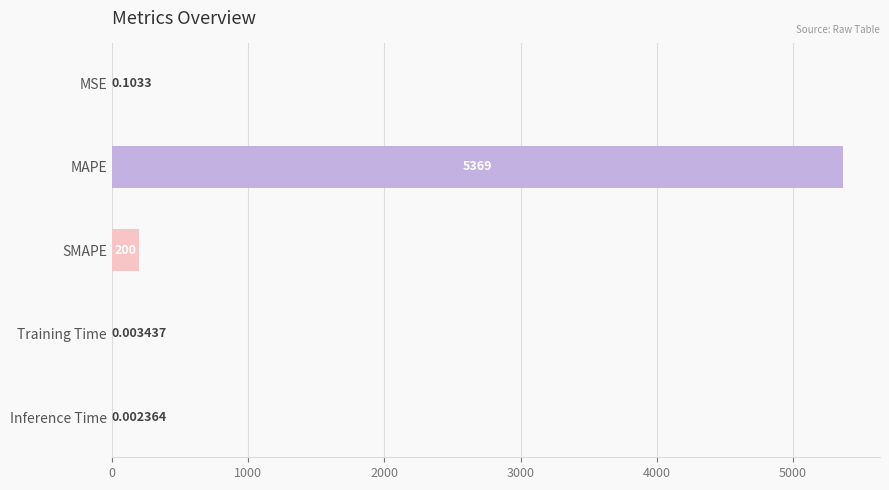

Which label corresponds to the largest value in the chart?

MAPE